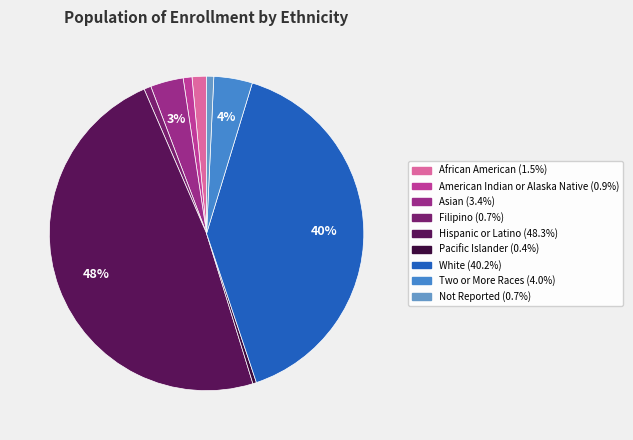

What is the largest slice in the pie chart?

Hispanic or Latino